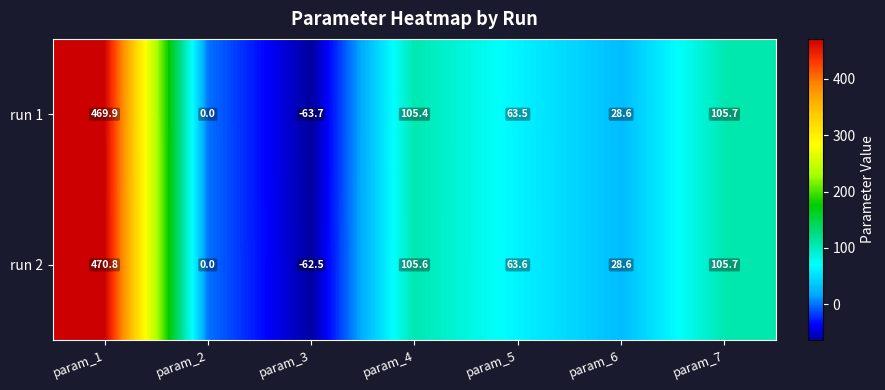

Which series has the largest range (max minus min)?

run 1